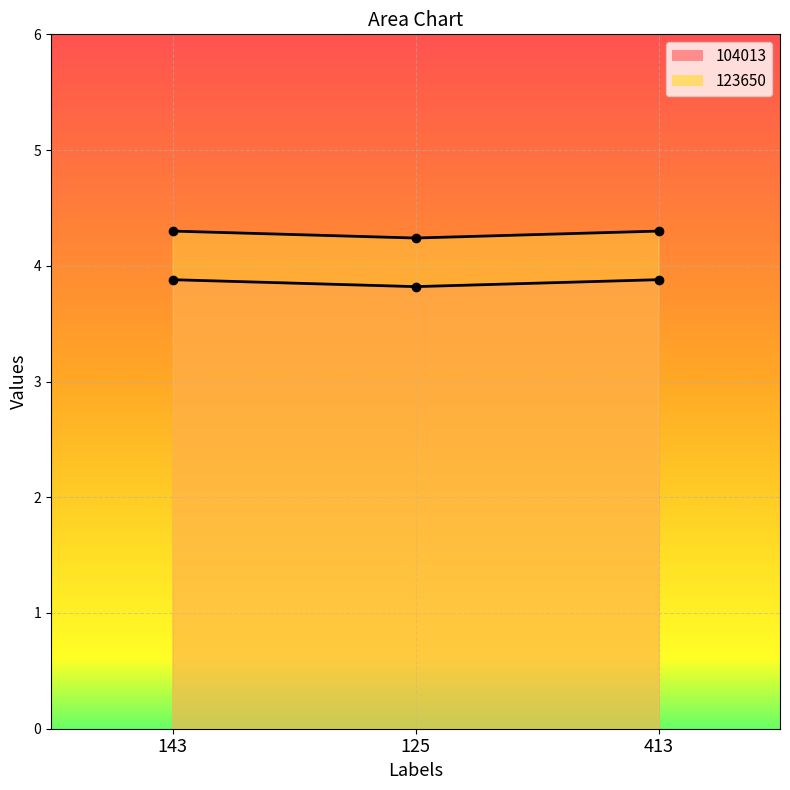

Reading left to right, list all the values displayed in this chart.

104013: 3.9	3.8	3.9
123650: 4.3	4.2	4.3